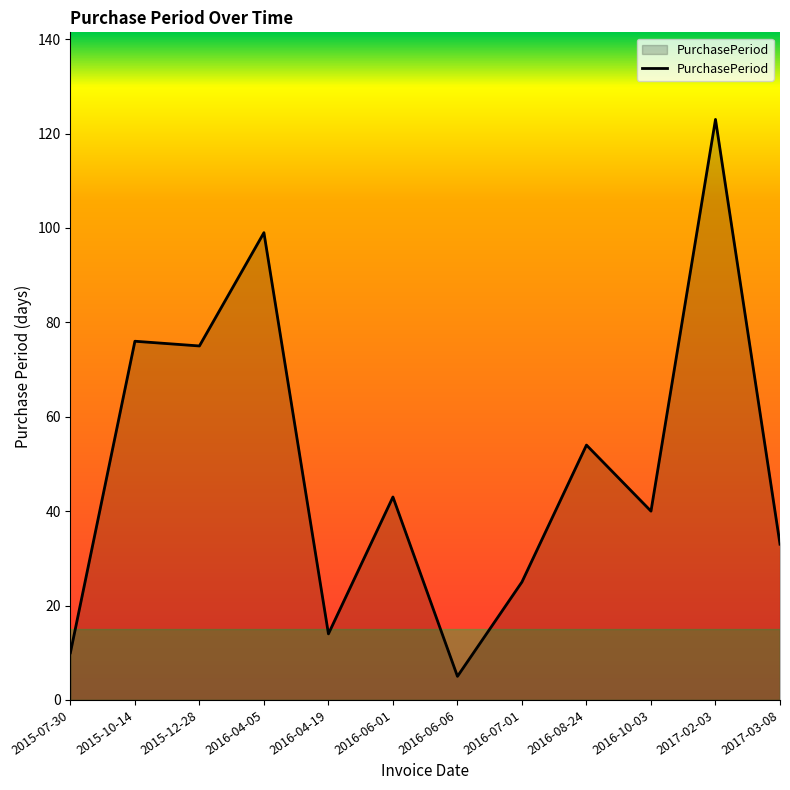

Does the chart display data point markers on the line(s)?

No